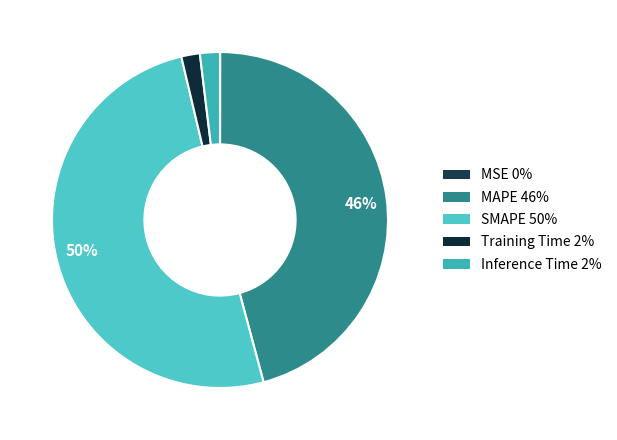

What is the majority slice?

SMAPE